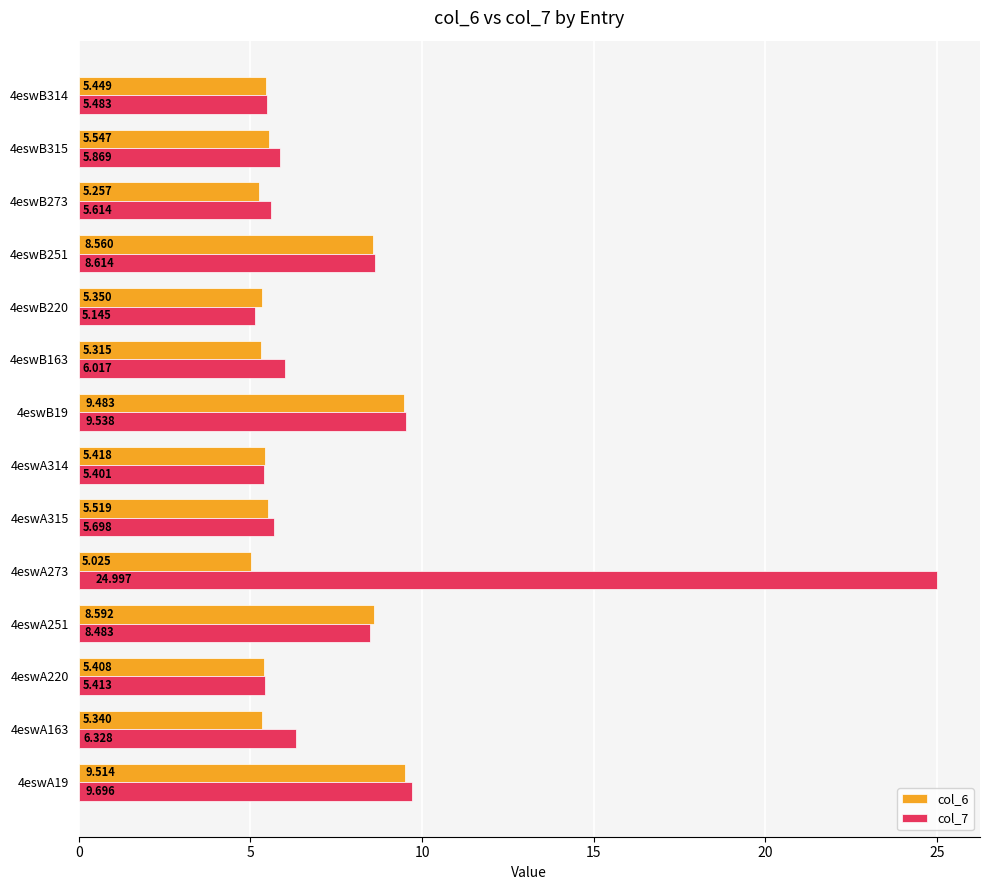

Is the value of col_7 at 4eswA273 greater than the value of col_6 at 4eswA251?

Yes